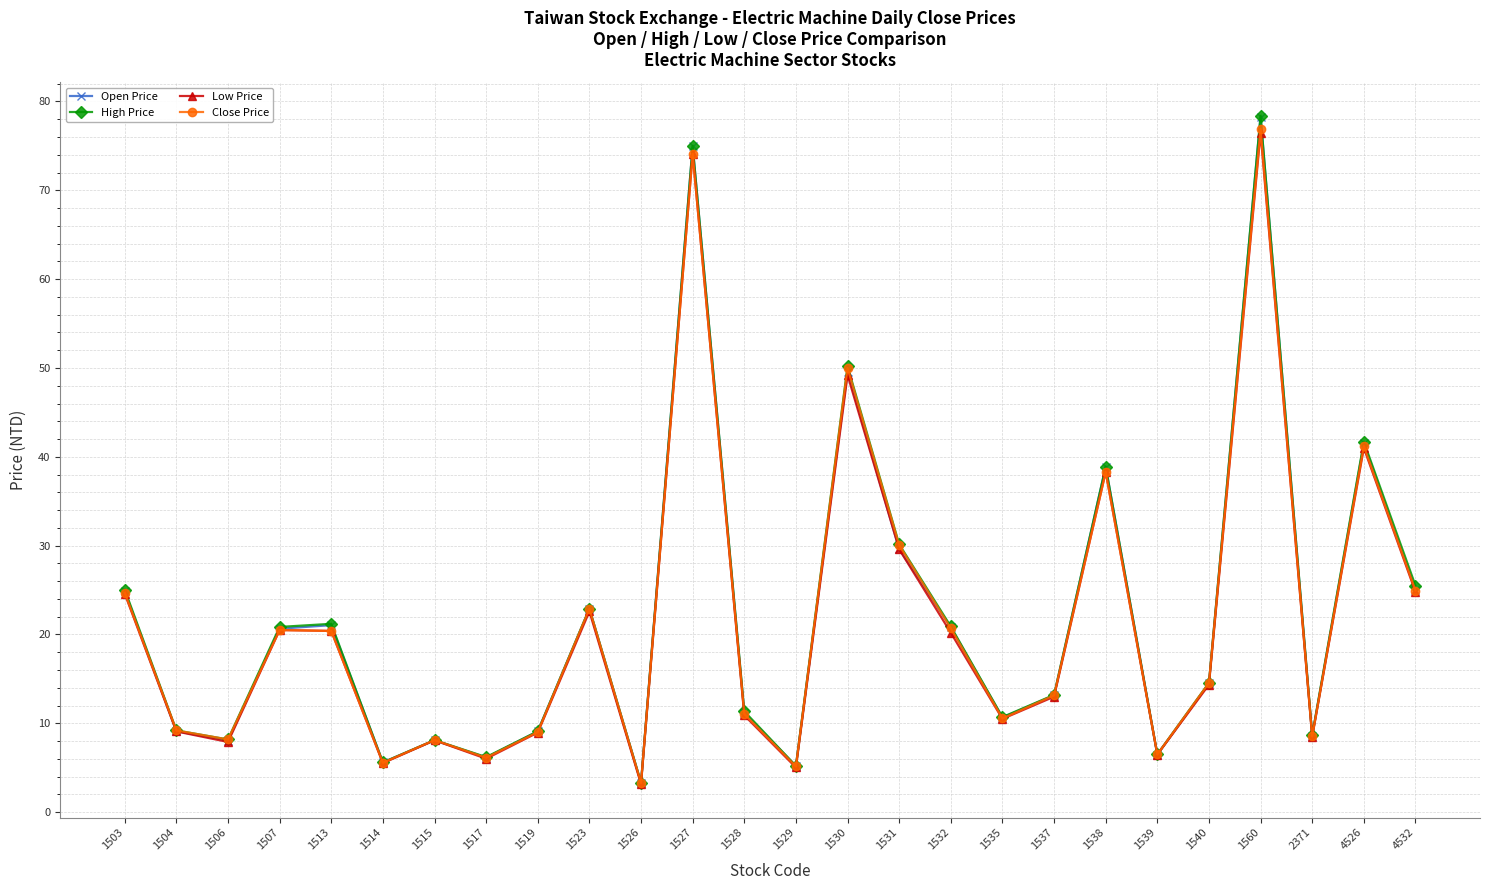

Count the number of categories in the chart.

26